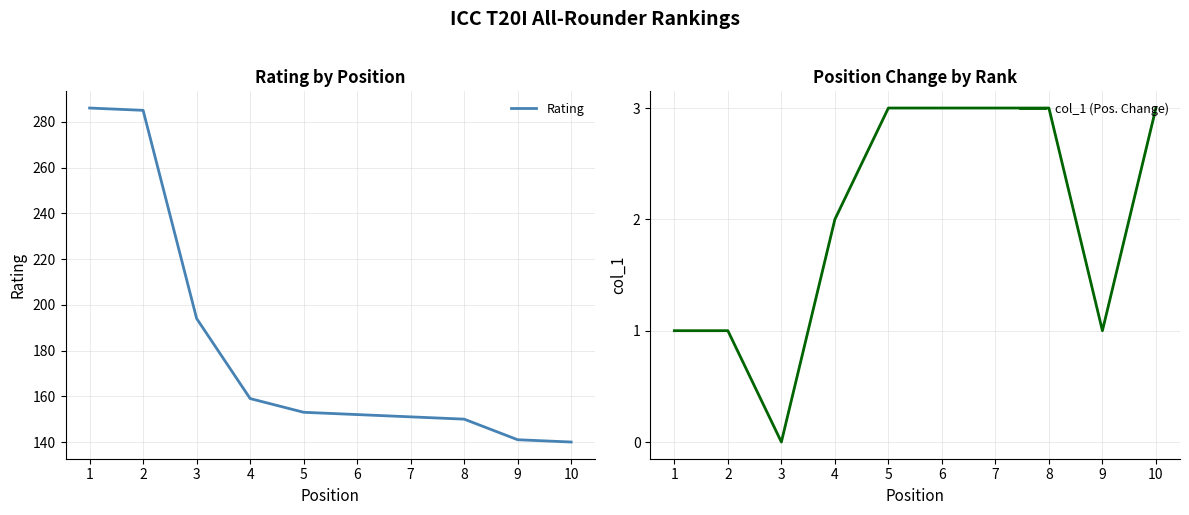

Which series changed the most between 3 and 9?

Rating